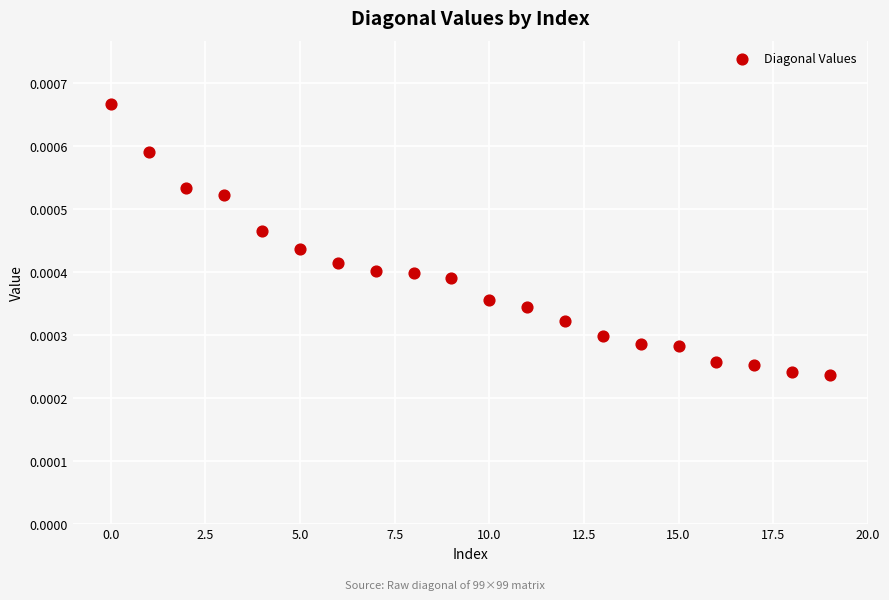

How many data points are displayed?

20